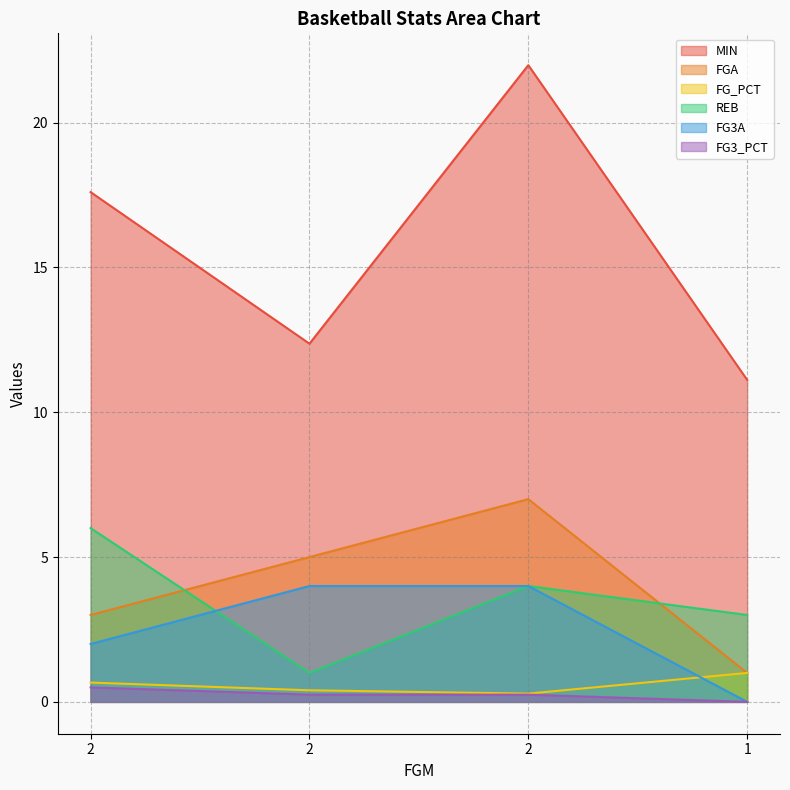

The REB series shows 6.0 at 2. True or false?

True